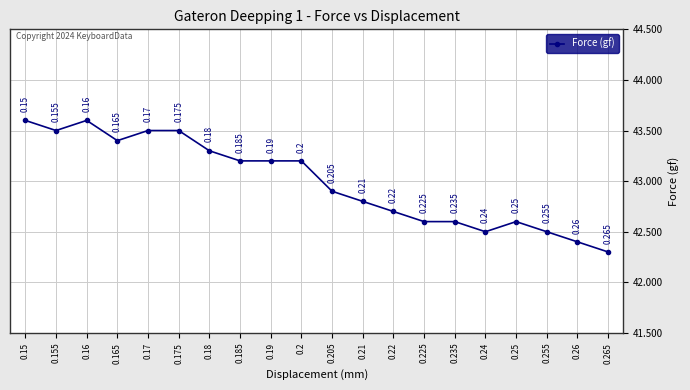

What position from the right is 0.185?

13